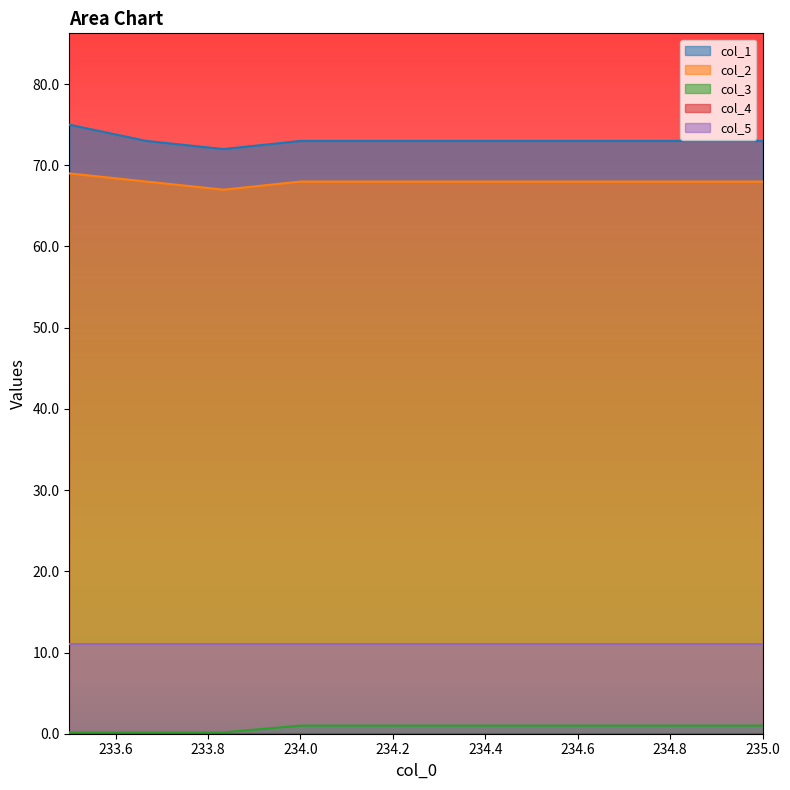

At which label does col_1 reach its peak?

233.5